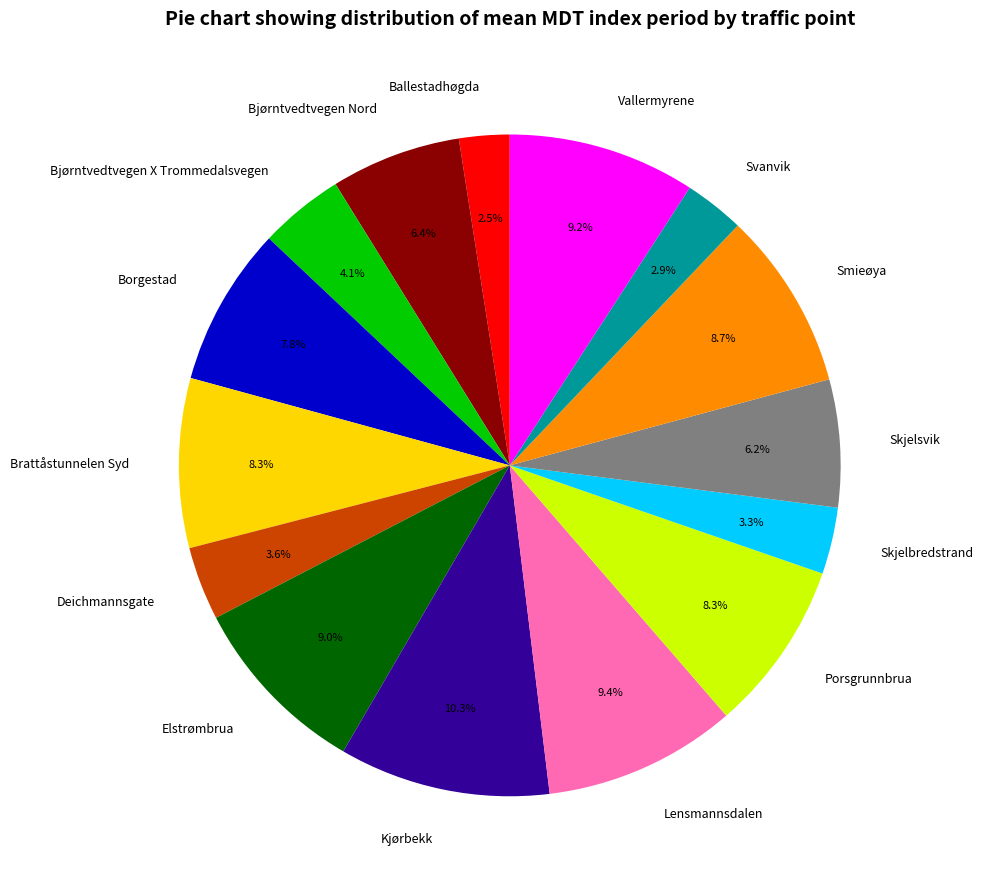

Count the number of slices in the pie.

15